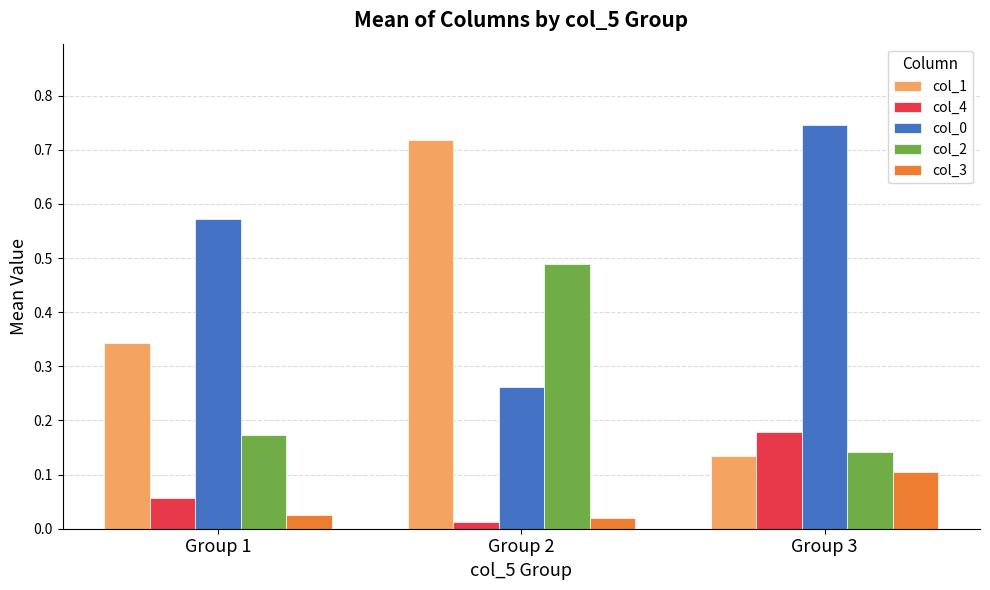

The value of col_1 at Group 1 is 0.5. True or false?

False